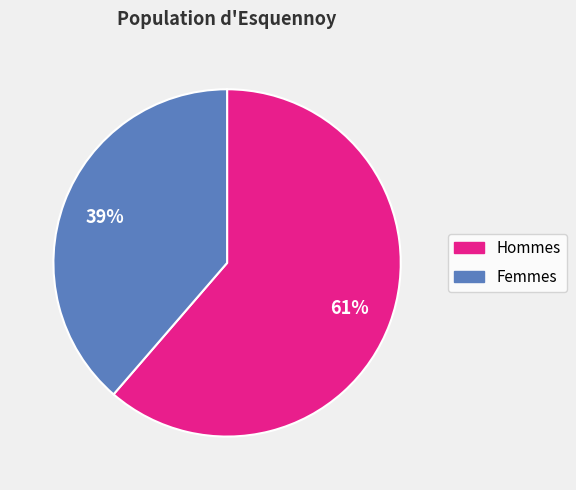

To the nearest percent, what is the average slice percentage?

50%